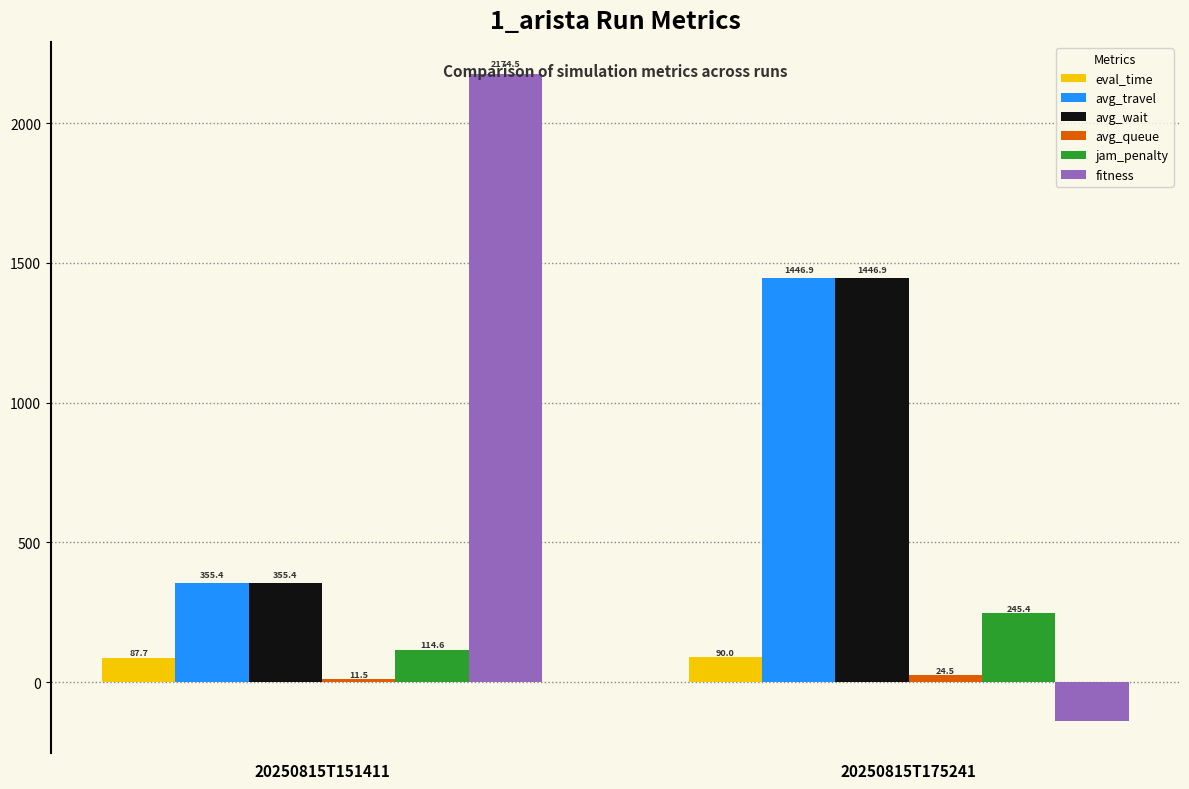

What is the total value across all series at 20250815T175241?

3114.6